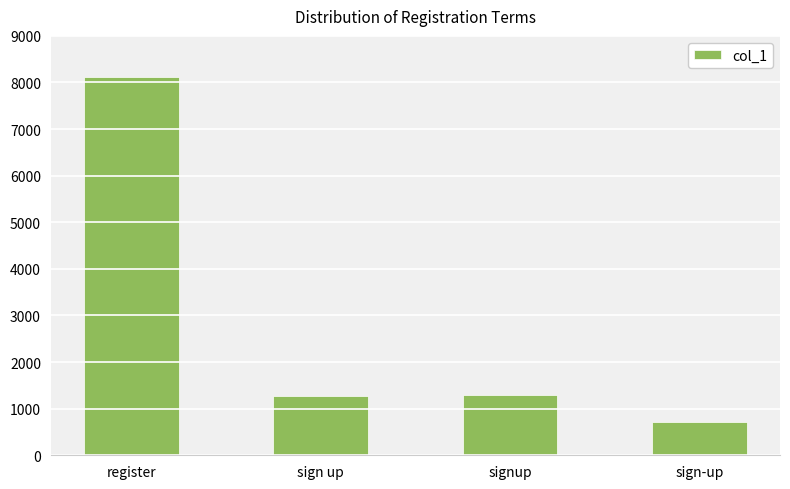

What is the label of the 2nd bar from the right?

signup